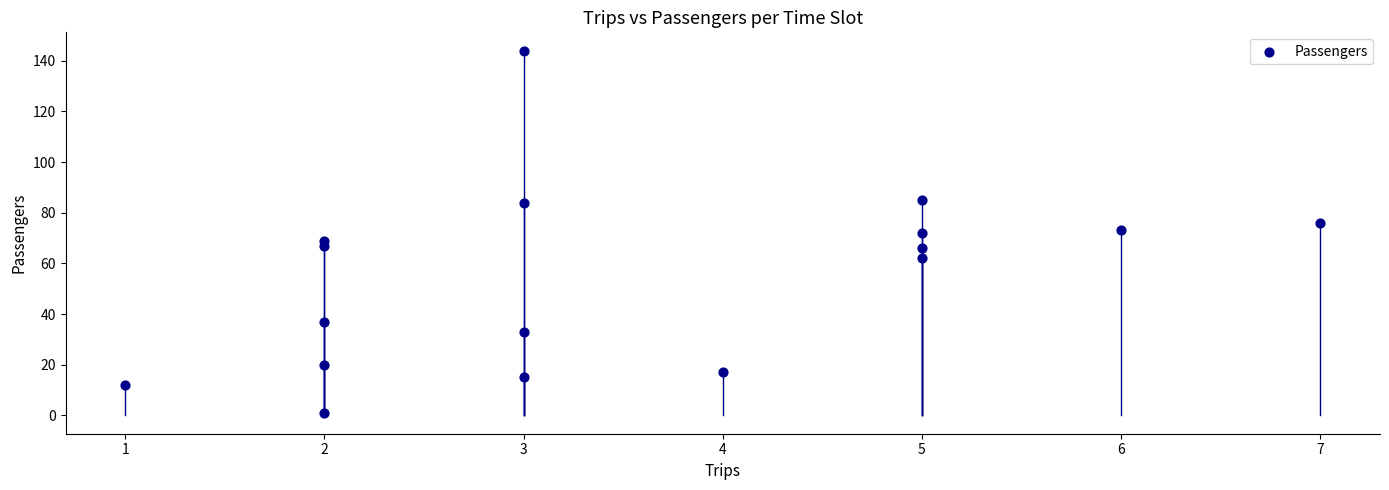

What is the range of X values (max minus min)?

6